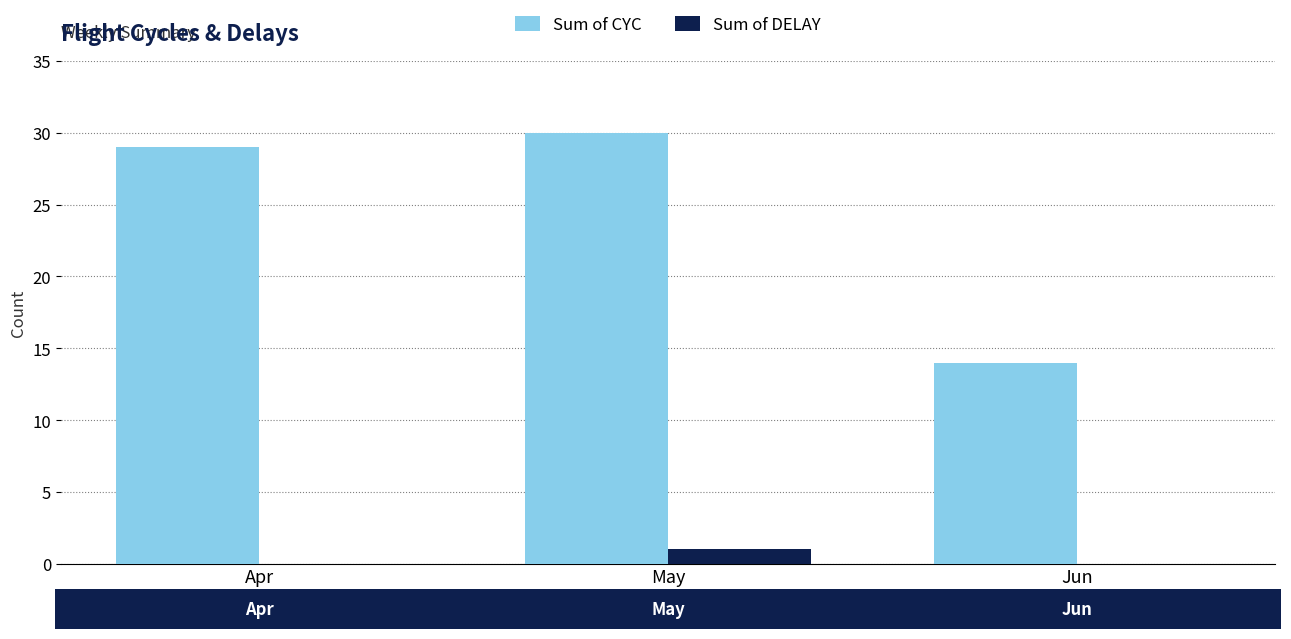

The value of Sum of DELAY at May is 1. True or false?

True